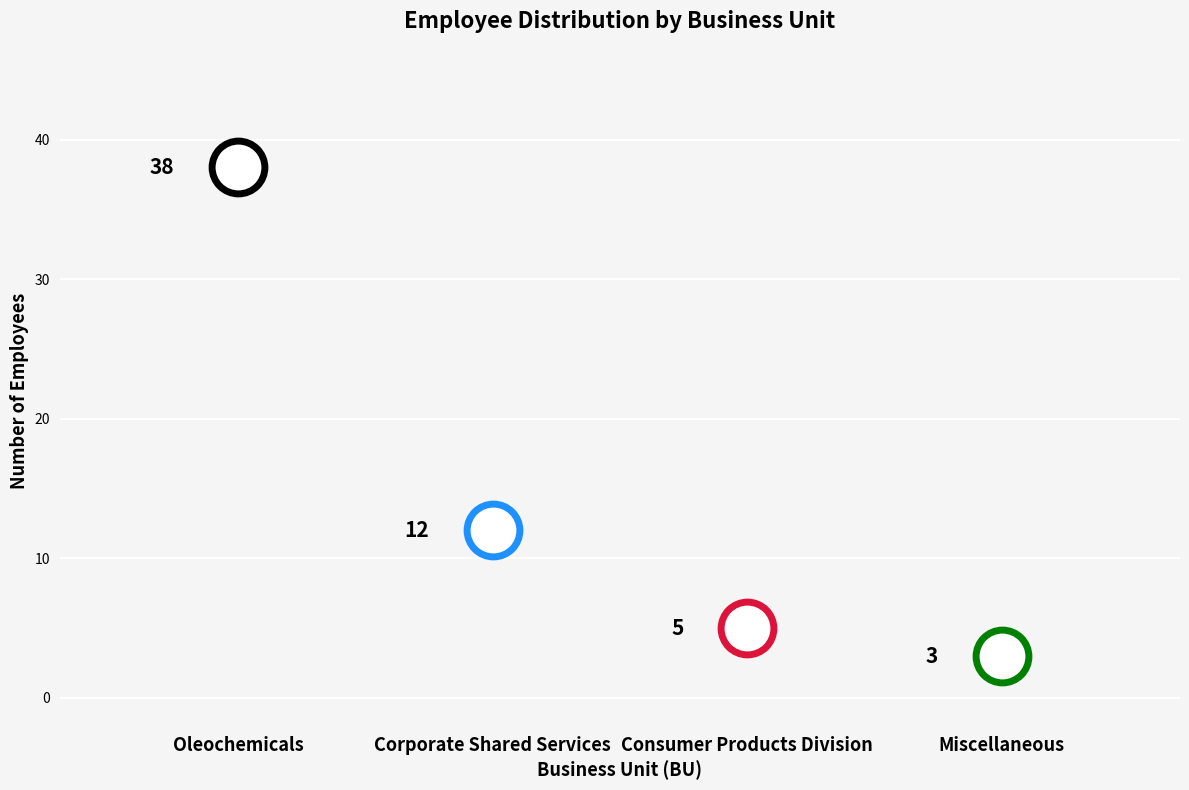

True or false: there are more than 2 points higher than both neighbors.

False